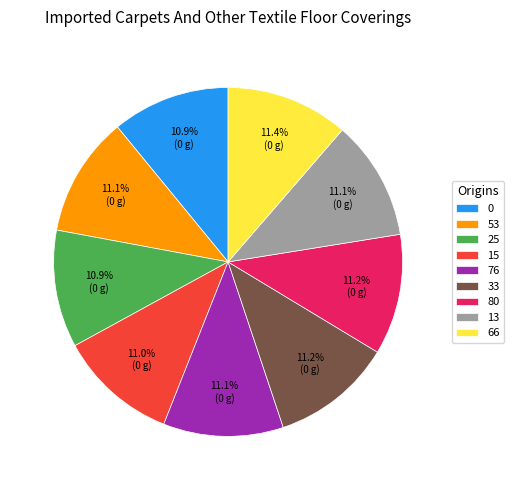

Is it true that 76 is 3% of the pie?

False